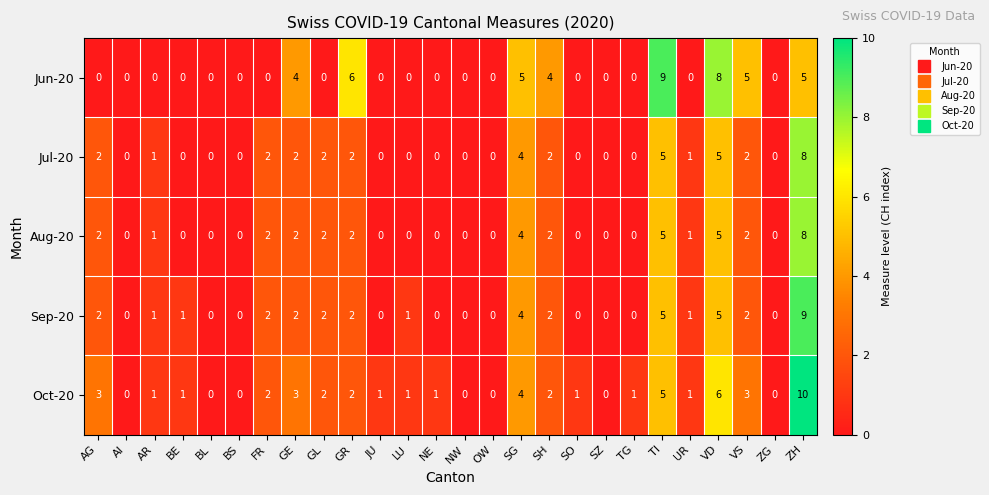

What is the maximum value for Oct-20?

10